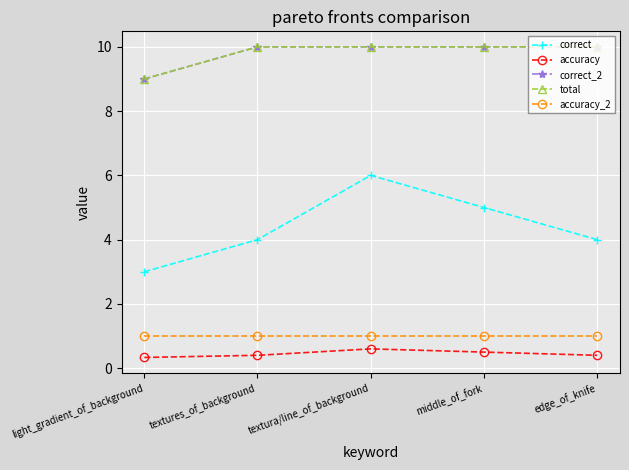

True or false: correct_2 has a value of 15.2 at textura/line_of_background.

False